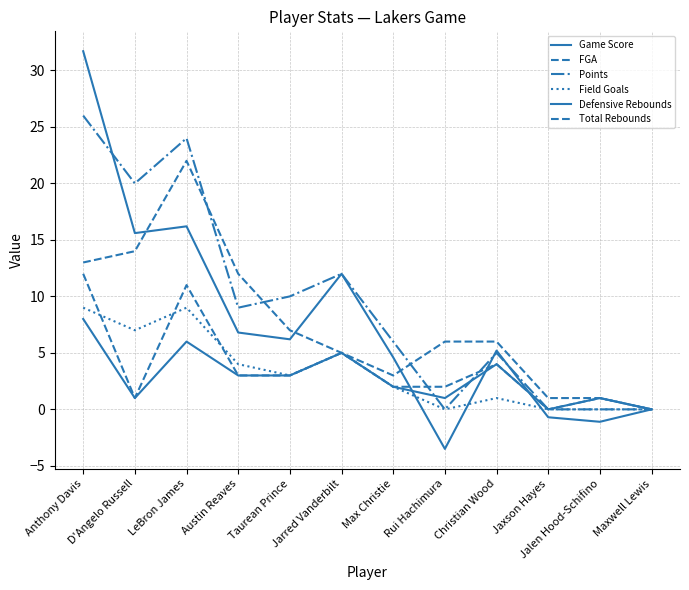

How many lines are shown in the chart?

6